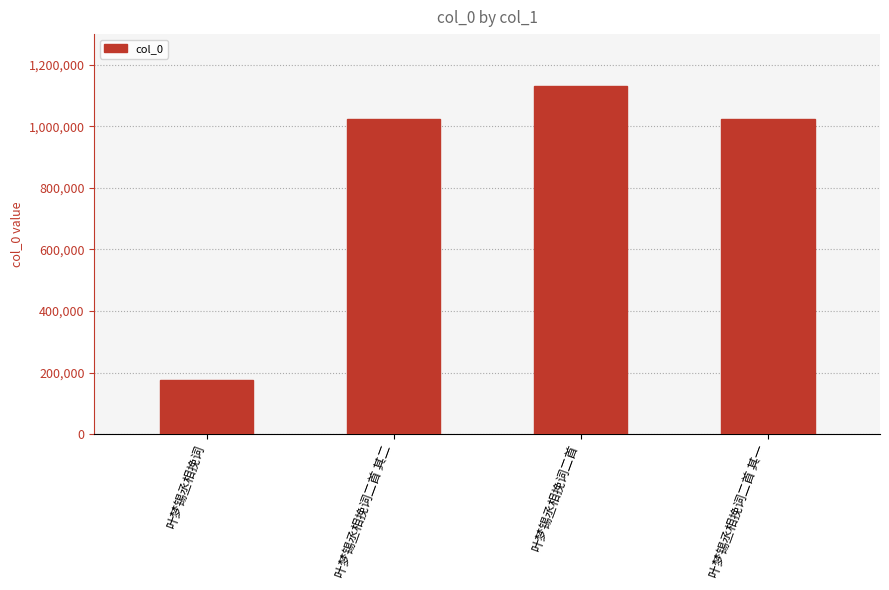

At which category does the chart reach its peak across all series?

叶梦锡丞相挽词二首